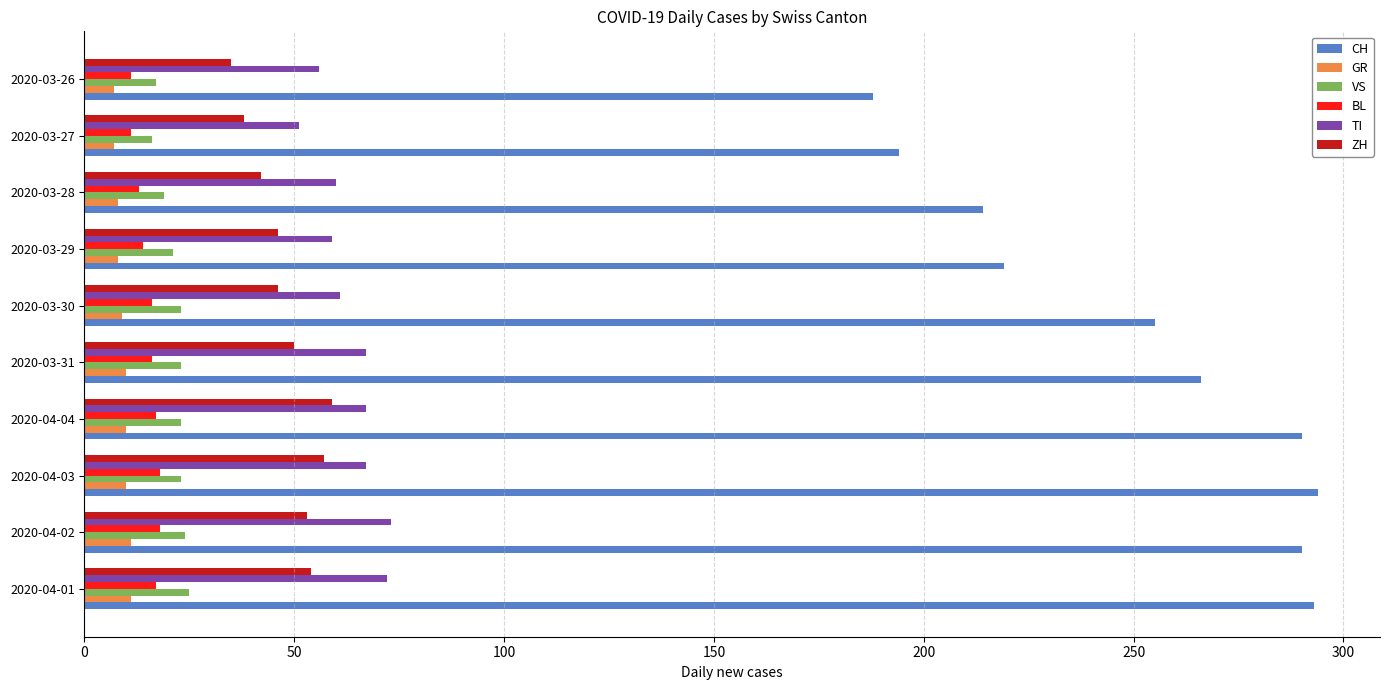

What is the minimum value shown in the chart?

7